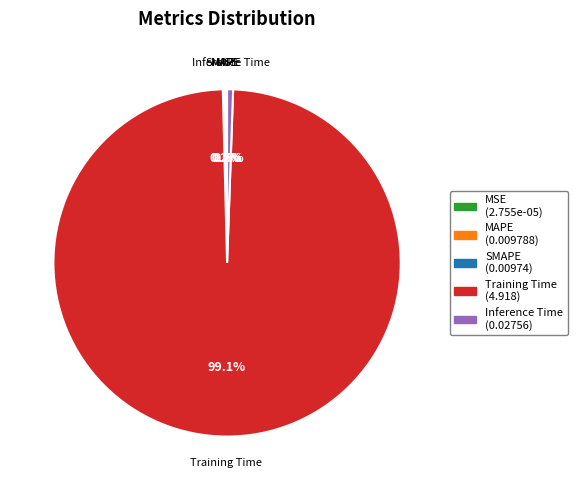

Is there any slice that represents more than half of the pie?

Yes